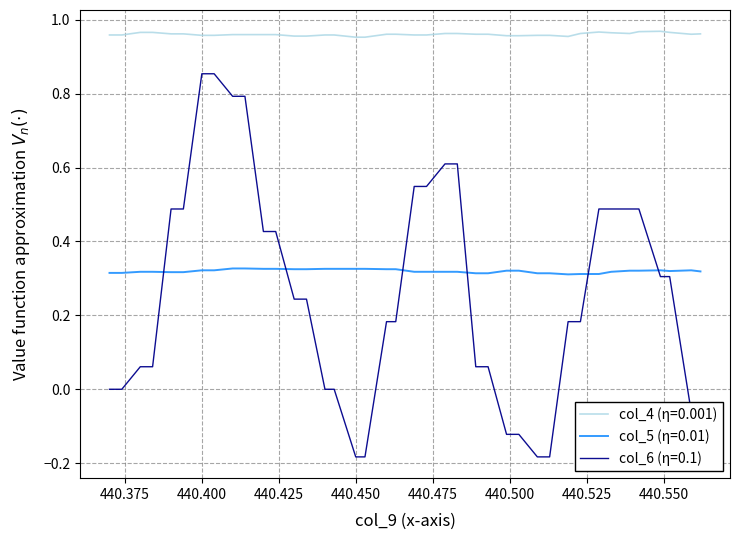

True or false: col_4 (η=0.001) and col_6 (η=0.1) cross at least once.

False